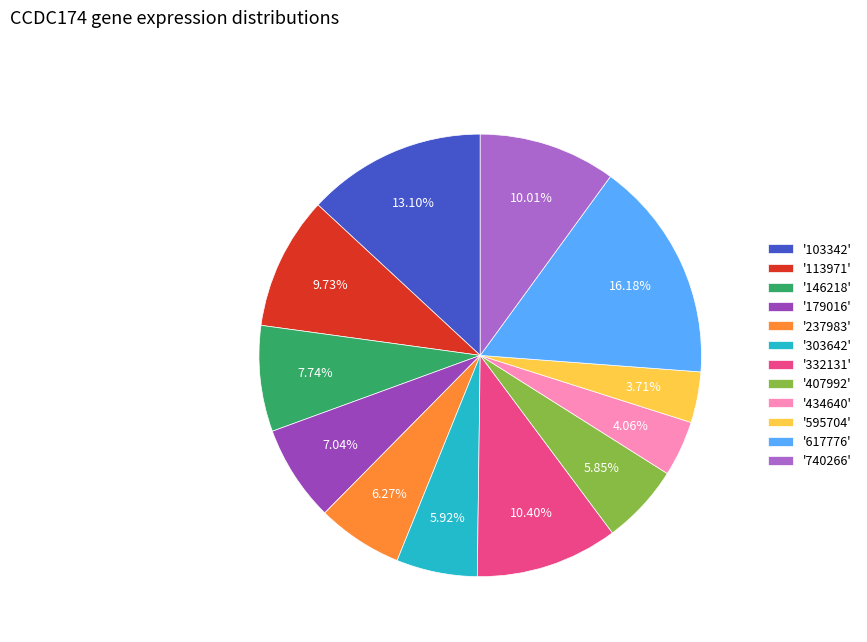

Which has a higher value, '332131' or '617776'?

'617776'